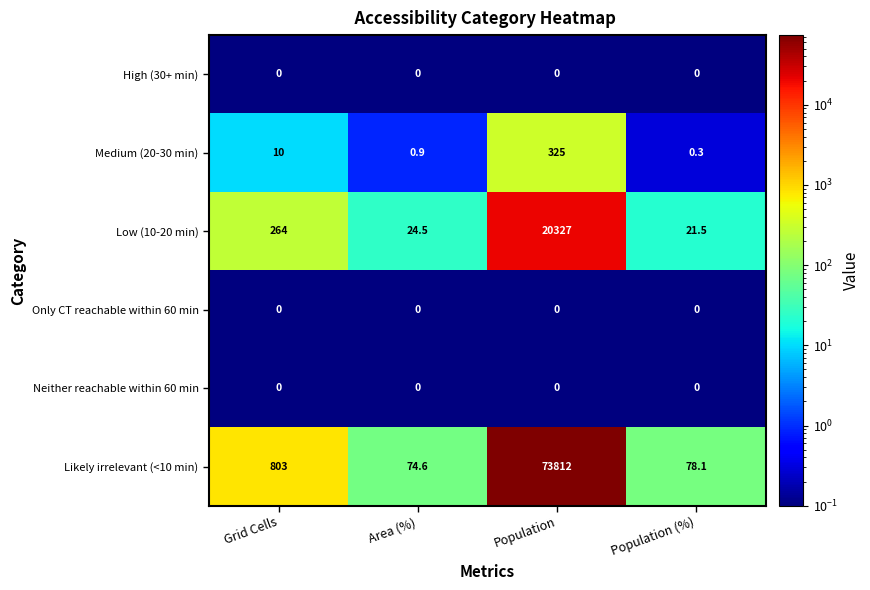

Which category has the lowest value in the Low (10-20 min) series?

Population (%)